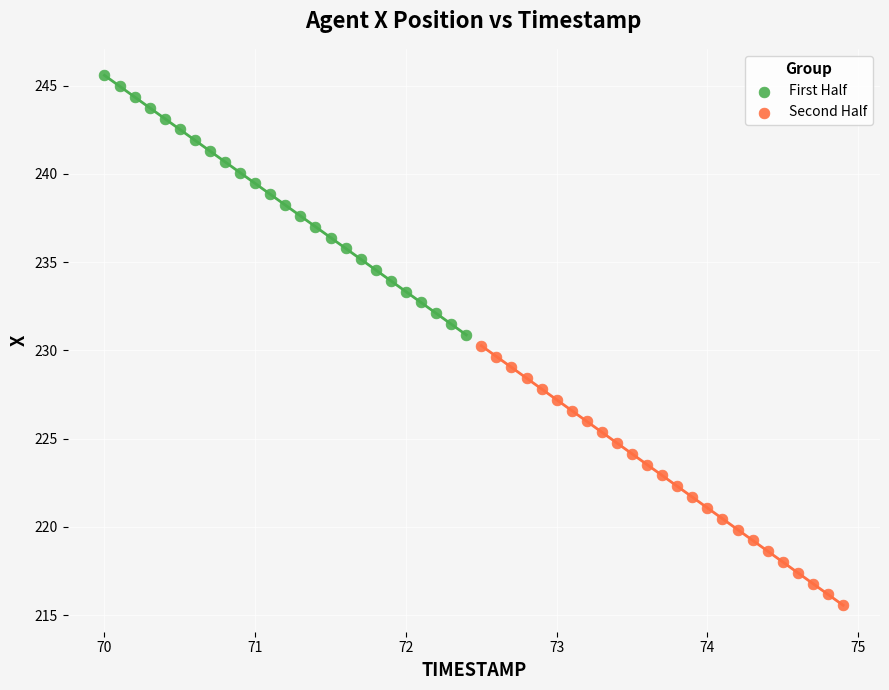

Which series has the widest spread of Y values?

Second Half